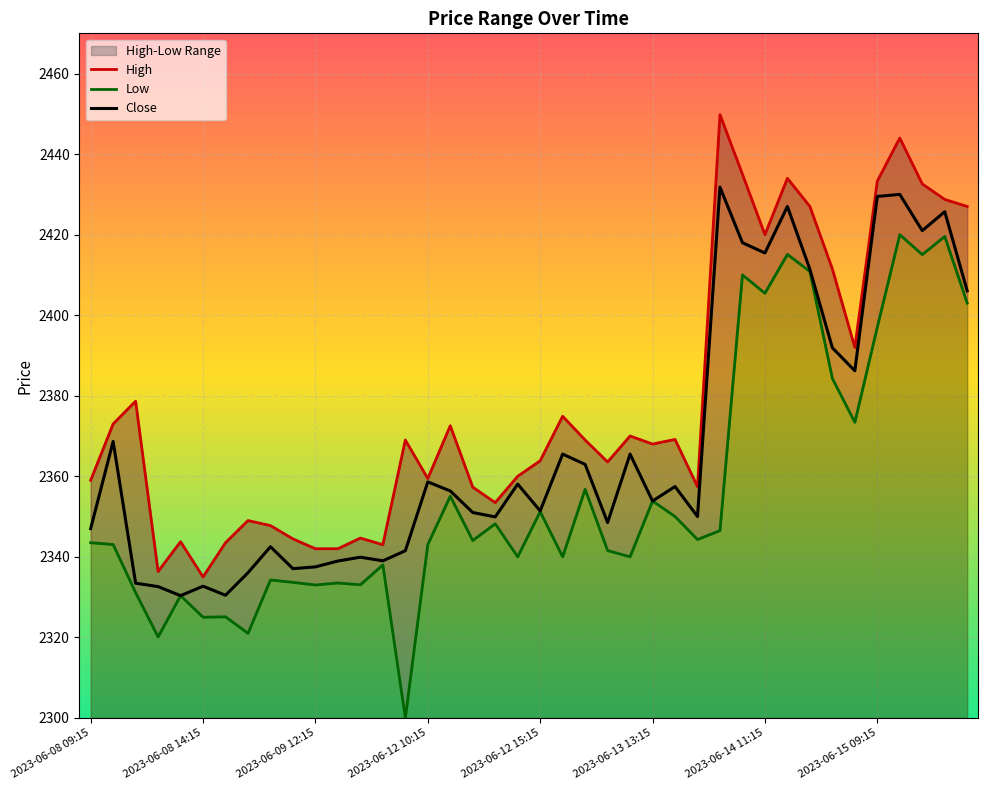

How many data points does each series have?

40